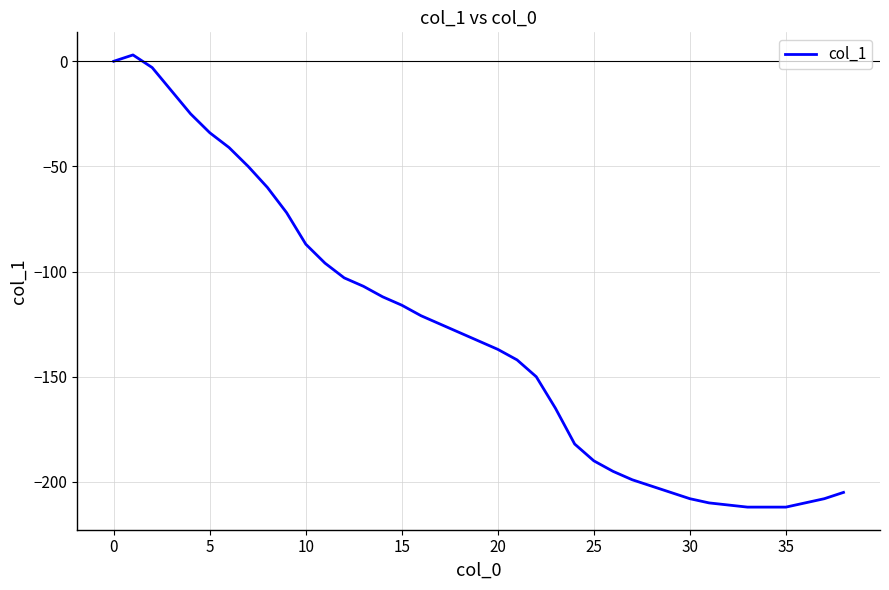

What is the minimum value shown in the chart?

-212